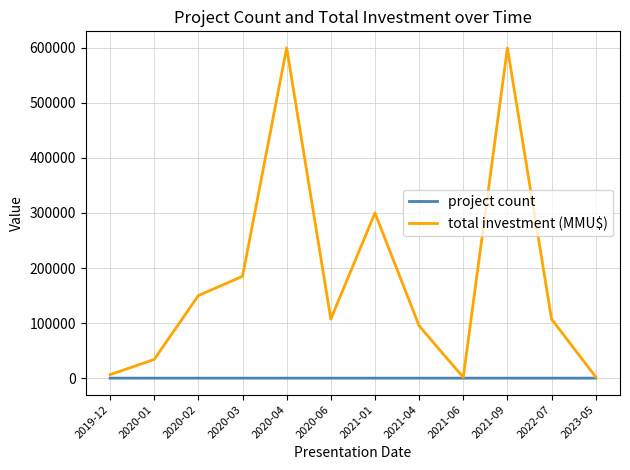

In total investment (MMU$), how many points are lower than both neighbors (excluding endpoints)?

2